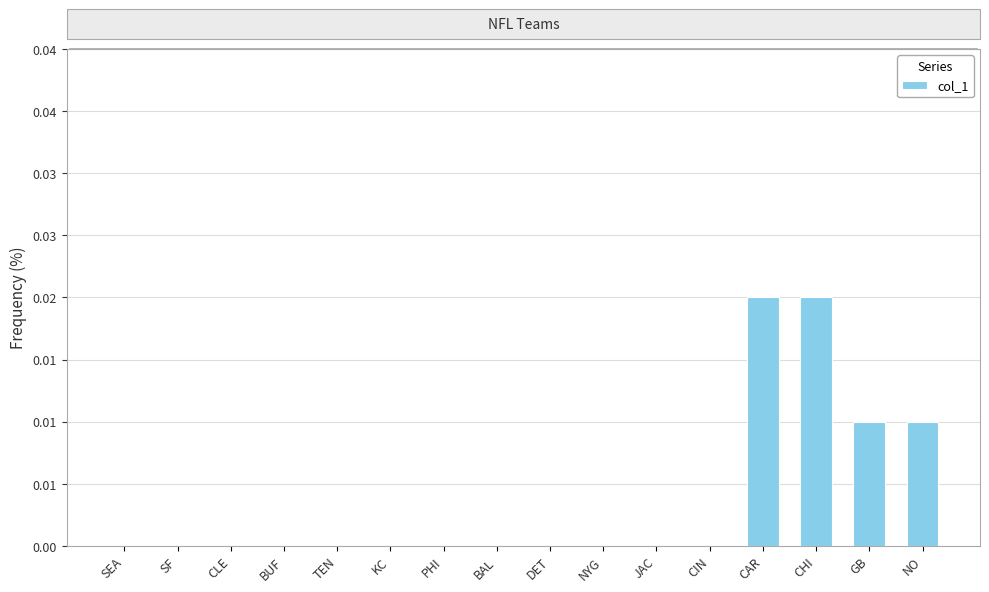

What is the sum of all values?

0.1